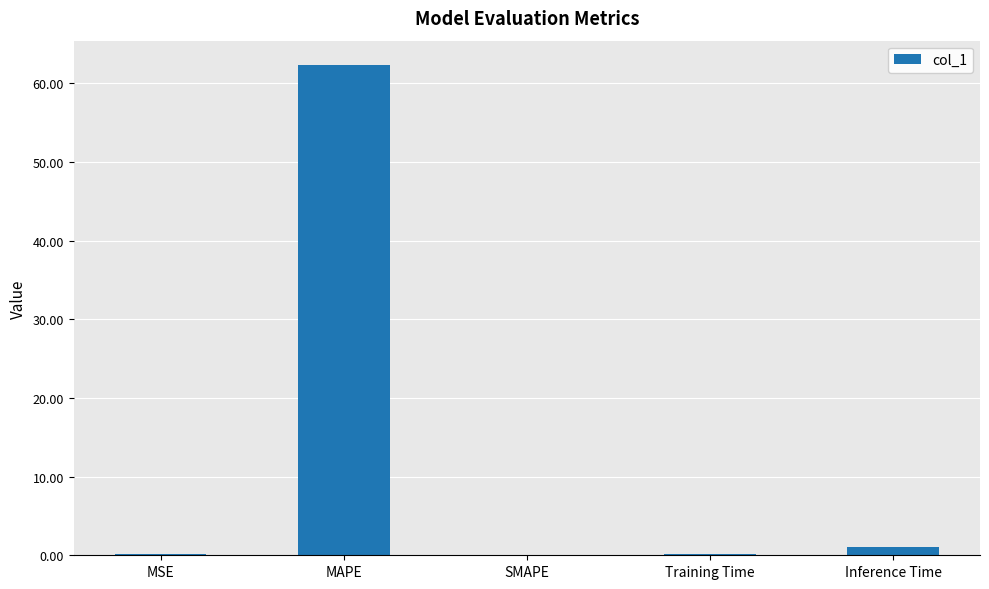

What is the maximum value shown in the chart?

62.3